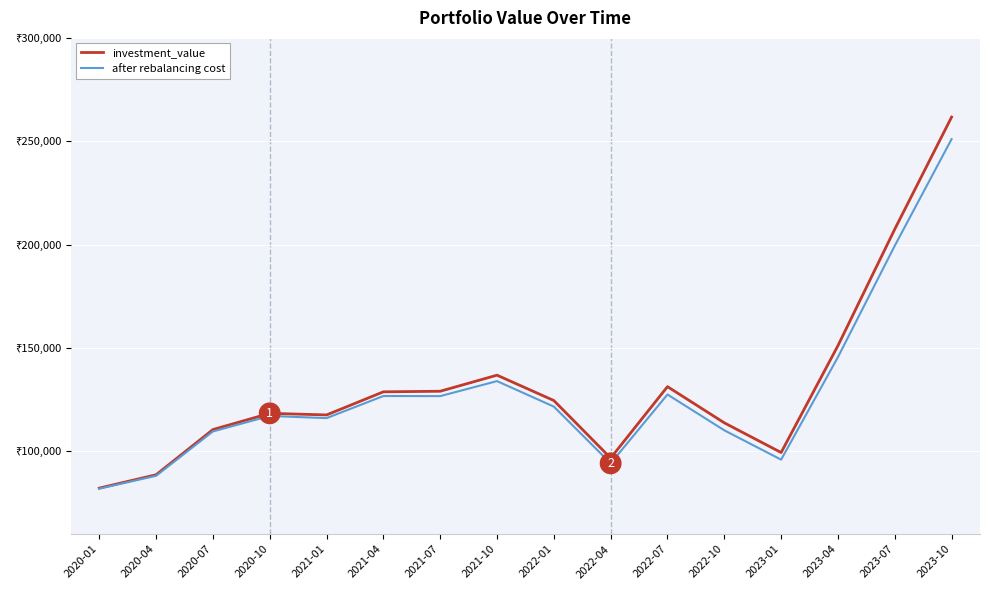

Reading left to right, list all the values displayed in this chart.

investment_value: 82255.3	88713.8	110563.7	118419.6	117646.0	128819.5	129098.6	136876.7	124614.6	96788.3	131324.1	113830.8	99464.7	151152.5	207491.2	261703.2
after rebalancing cost: 81990.3	88208.9	109654.6	117166.9	116097.4	126793.9	126744.5	134002.9	121670.2	94231.4	127524.8	110207.6	96018.8	145615.8	199466.9	251046.4